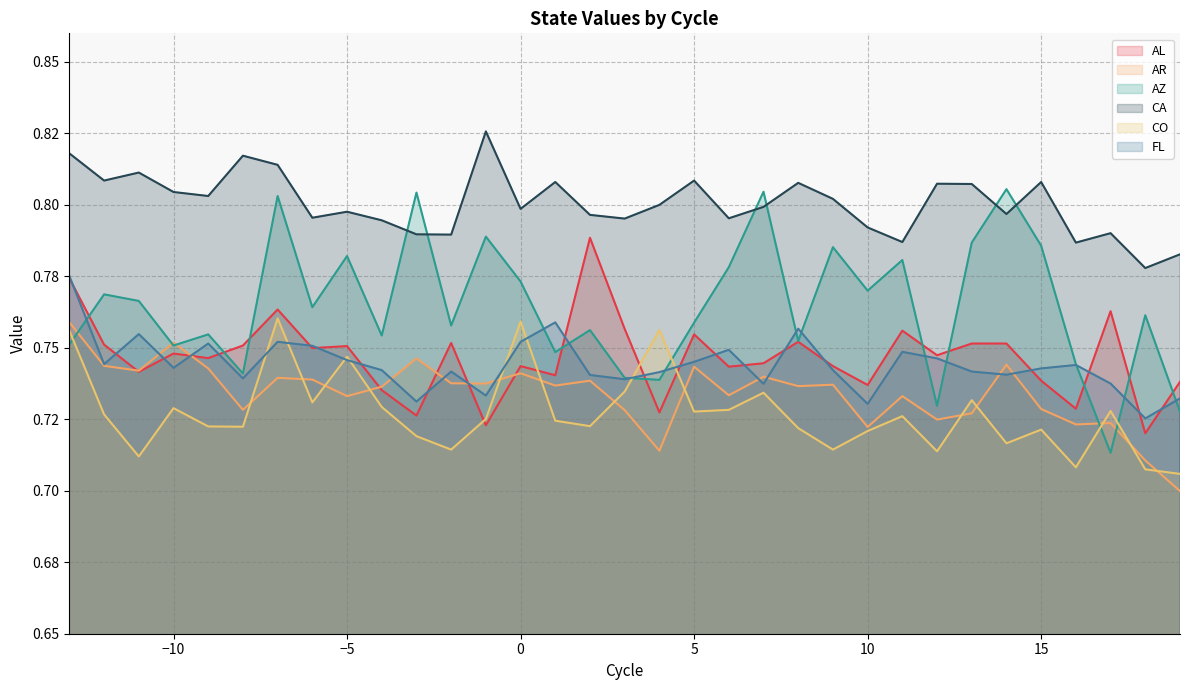

True or false: AZ has more than 2 interior local peaks.

True